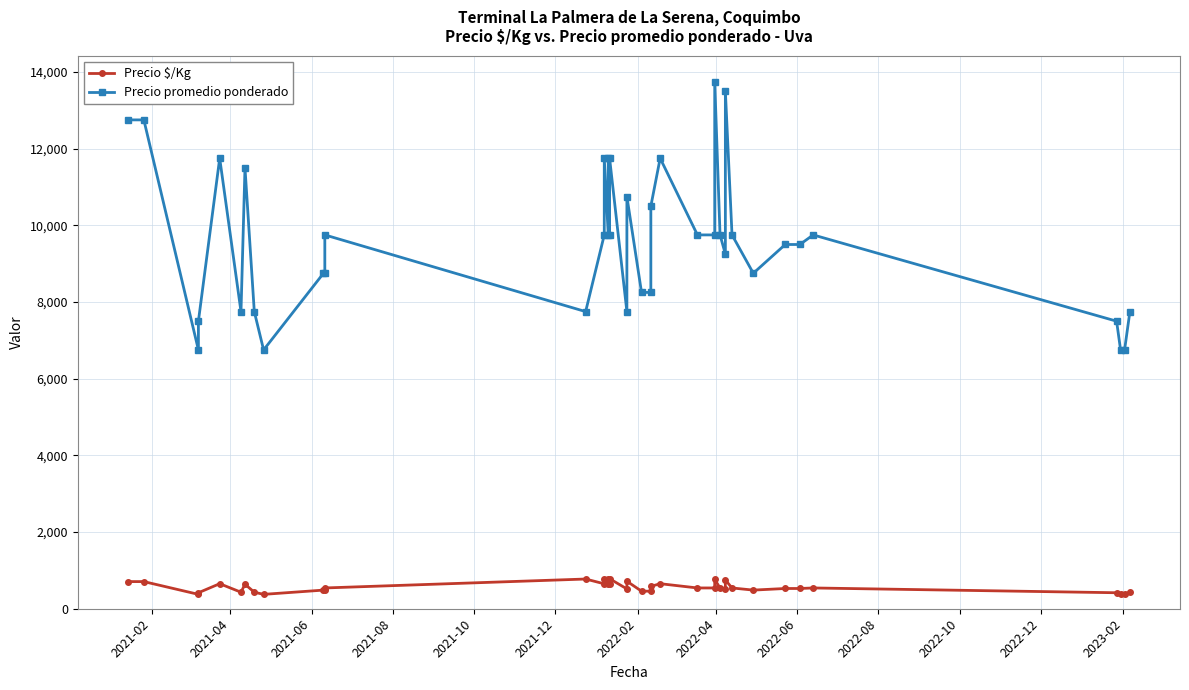

What is the greatest value displayed?

13750